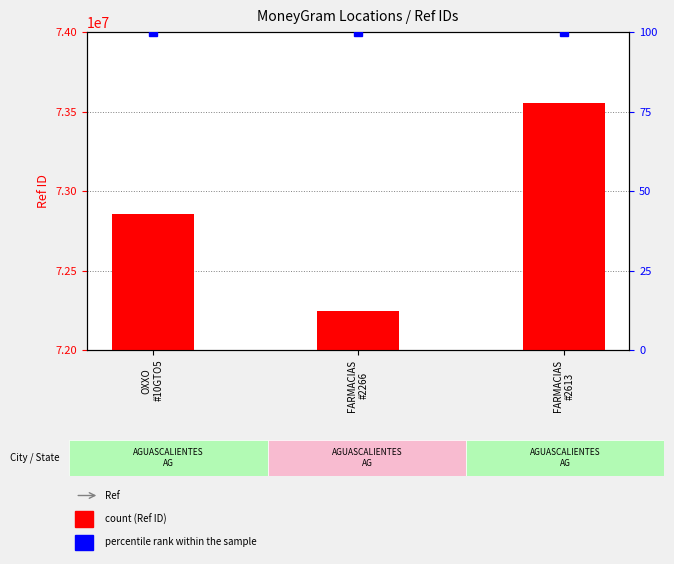

Between OXXO
#10GTO5 and FARMACIAS
#2613, which series saw the biggest shift?

Ref ID